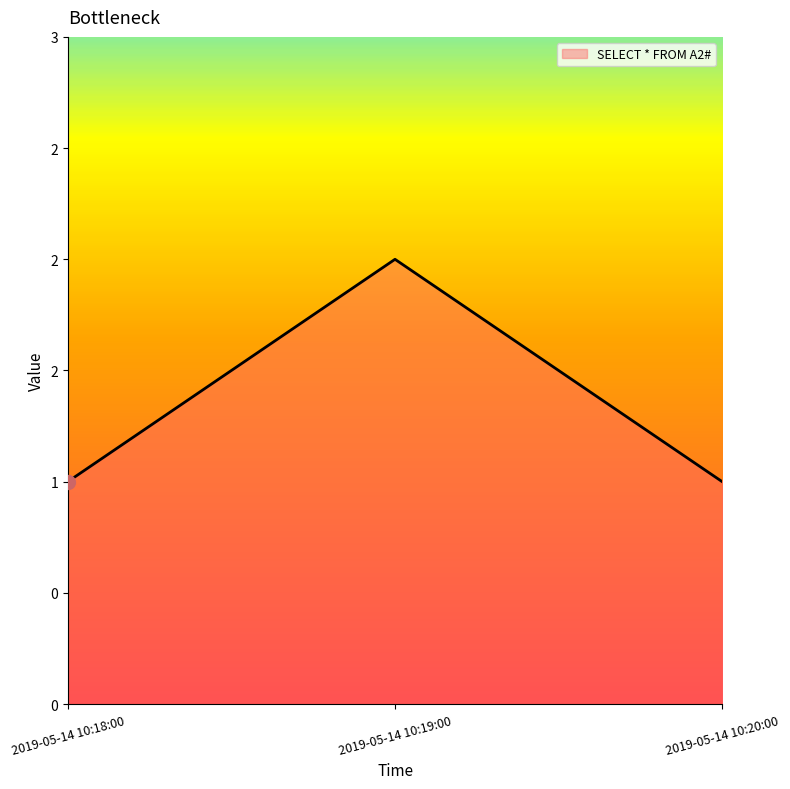

Rank the categories by value from lowest to highest.

2019-05-14 10:18:00, 2019-05-14 10:20:00, 2019-05-14 10:19:00